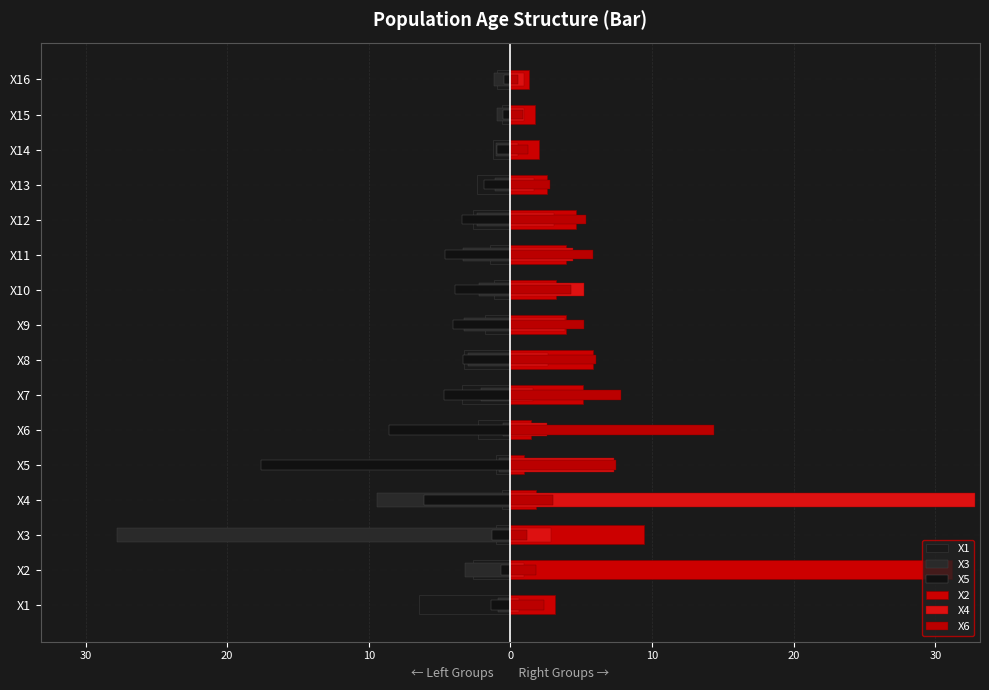

What is the greatest value displayed?

32.8